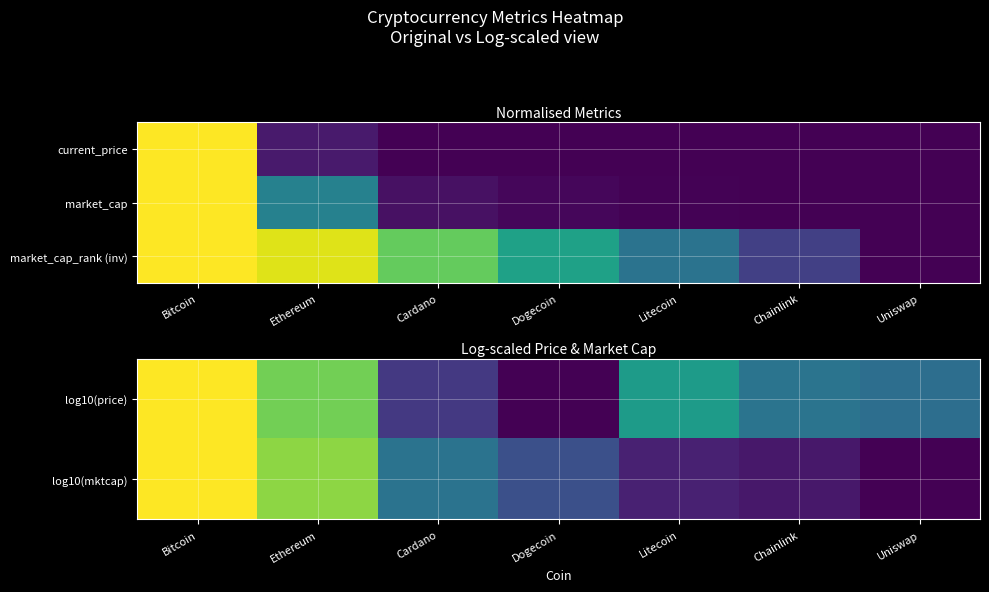

Count the number of categories in the chart.

7